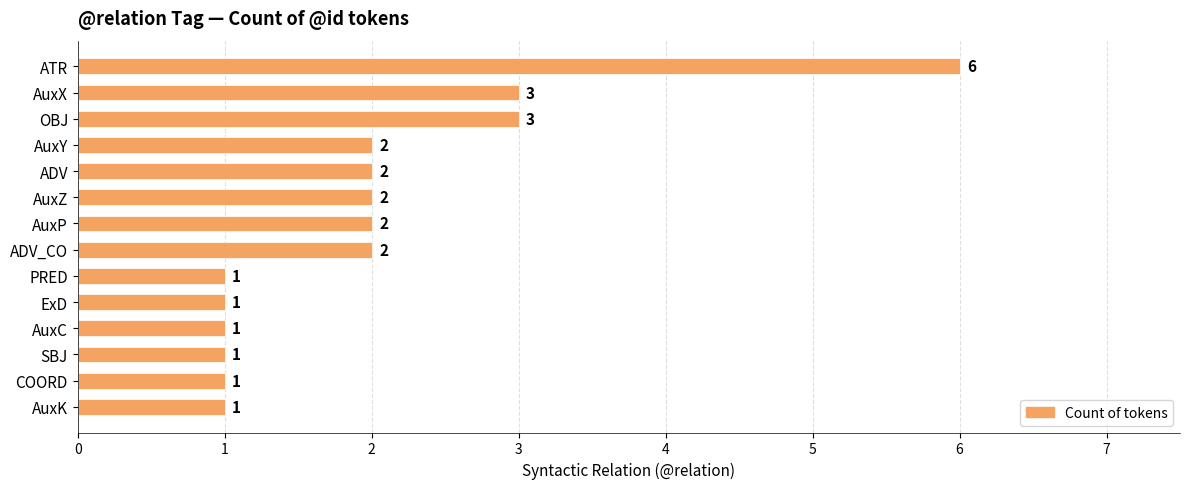

Reading top to bottom, list all the values displayed in this chart.

6	3	3	2	2	2	2	2	1	1	1	1	1	1